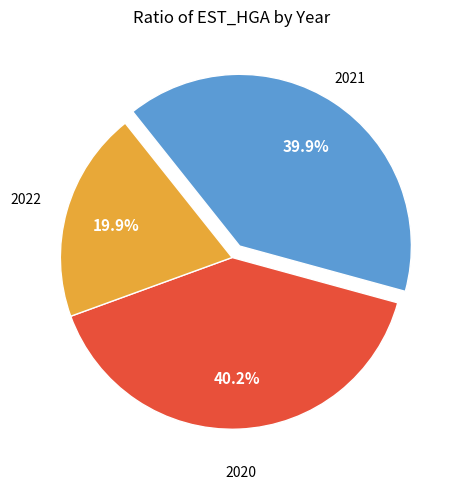

Is there any slice that represents more than half of the pie?

No